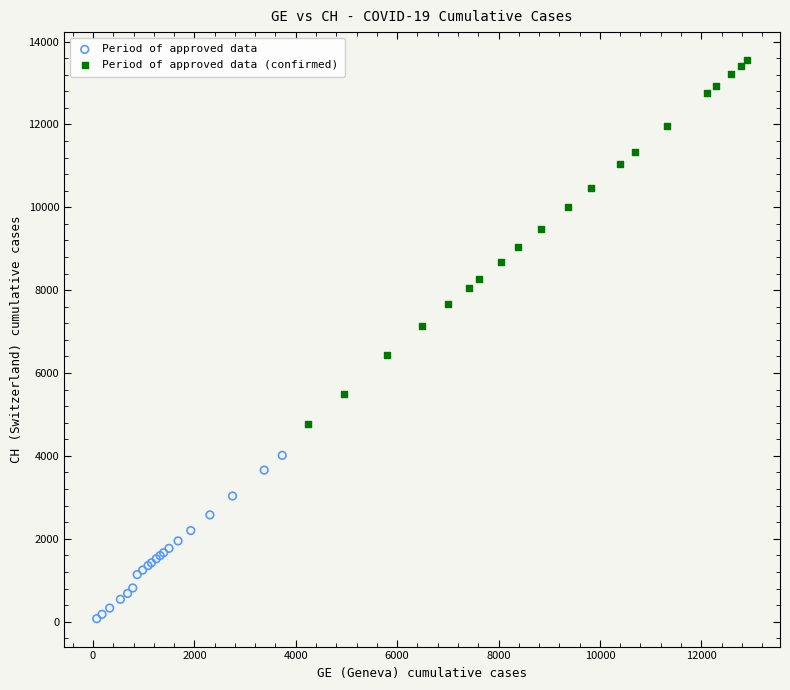

Which series has the largest Y range (max minus min)?

Period of approved data (confirmed)